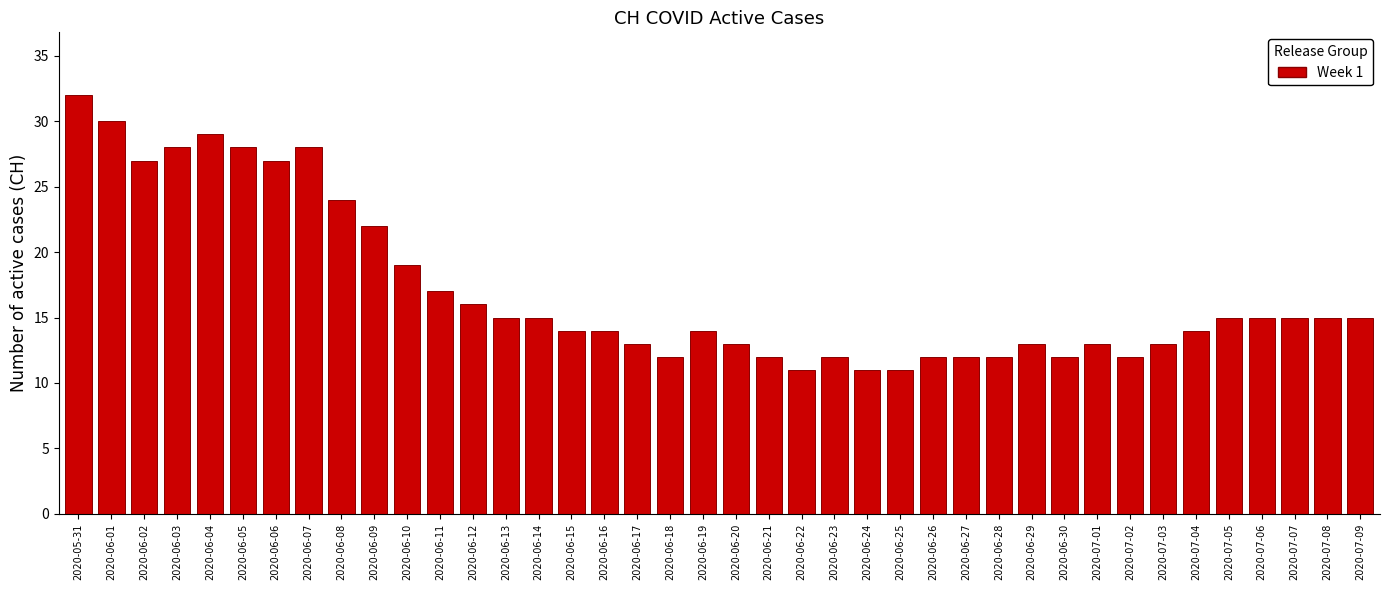

At which label is the value closest to 21?

2020-06-09